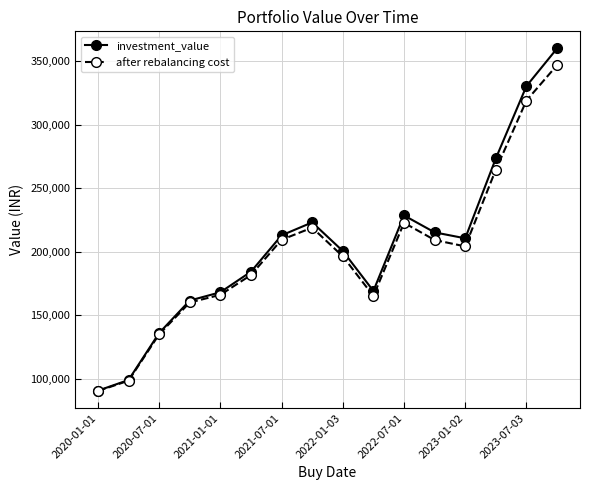

At how many categories does at least one series exceed 316979?

2